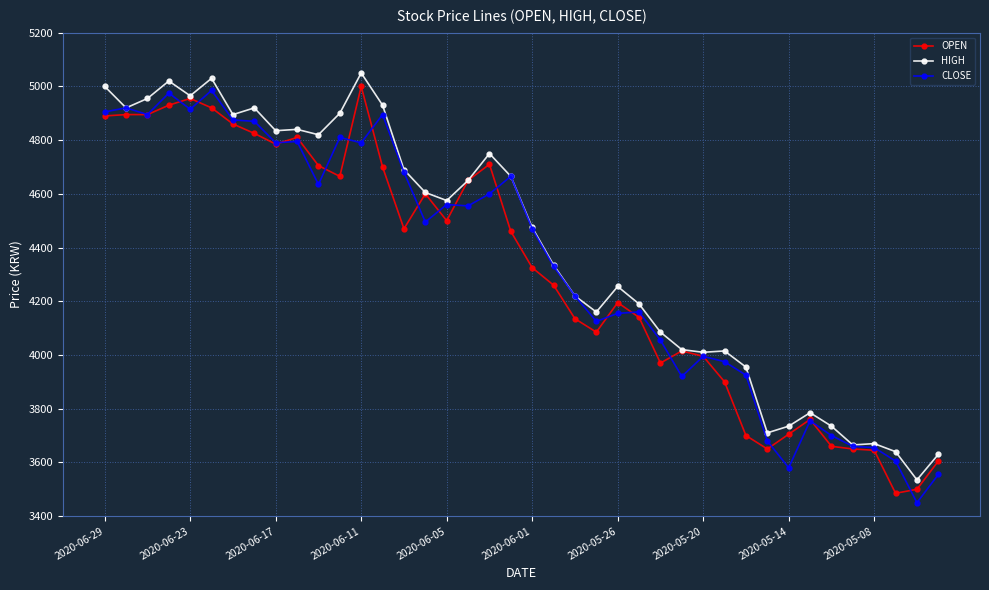

What is the value of the HIGH point at the 1st from the left?

5000